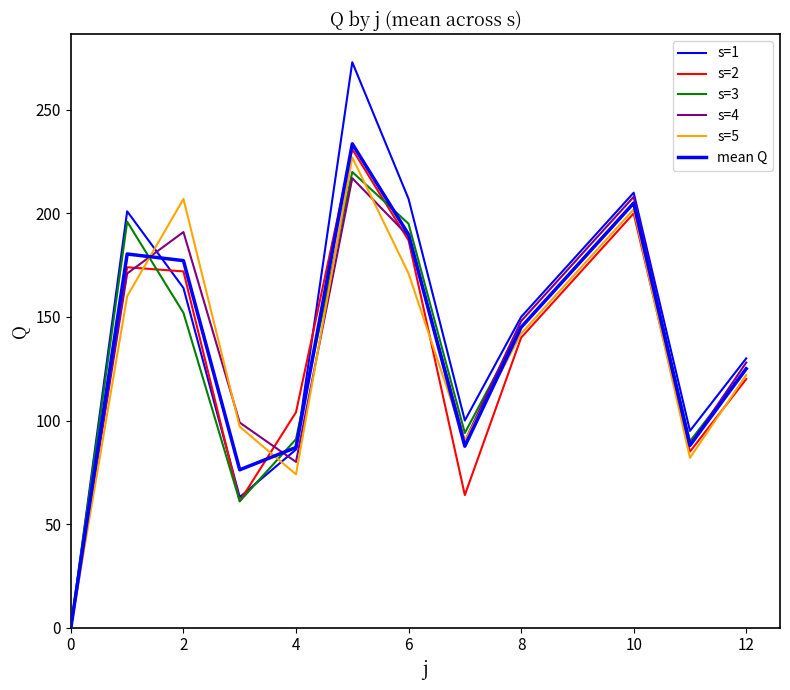

How many lines are shown in the chart?

6